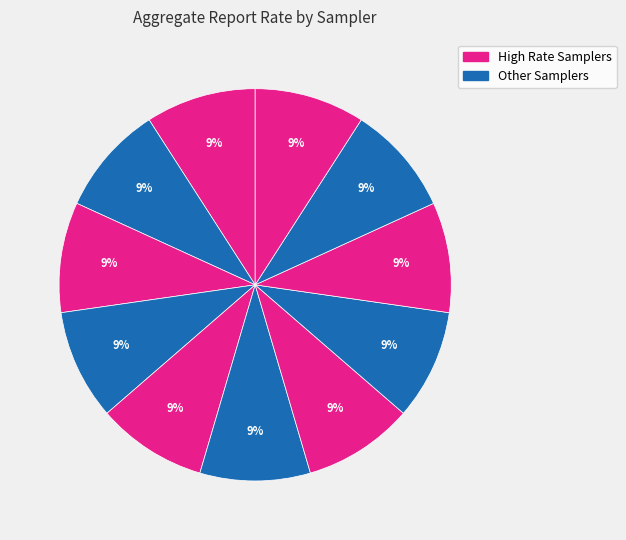

Count the number of slices in the pie.

11